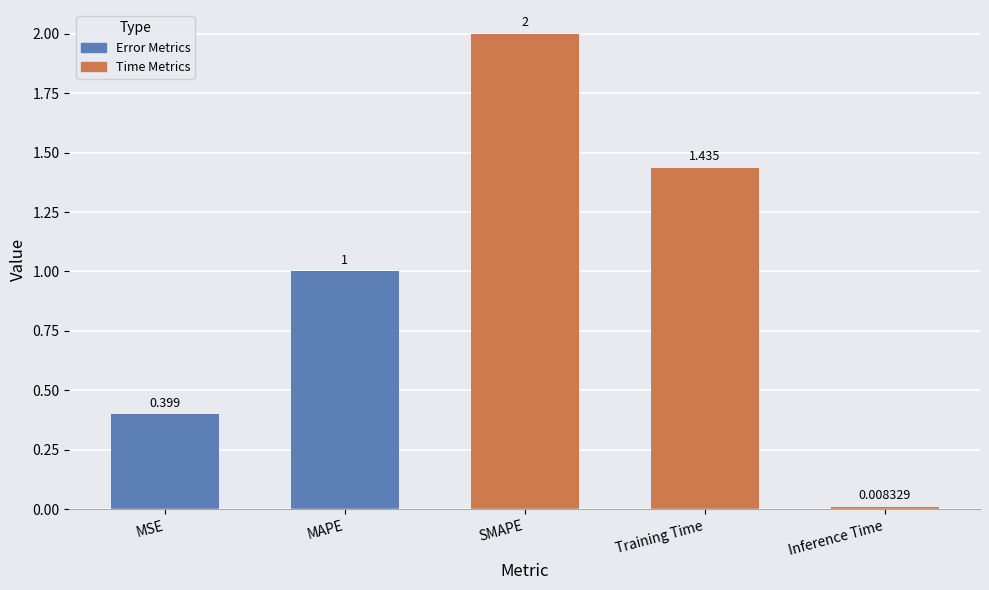

How many data points does each series have?

5